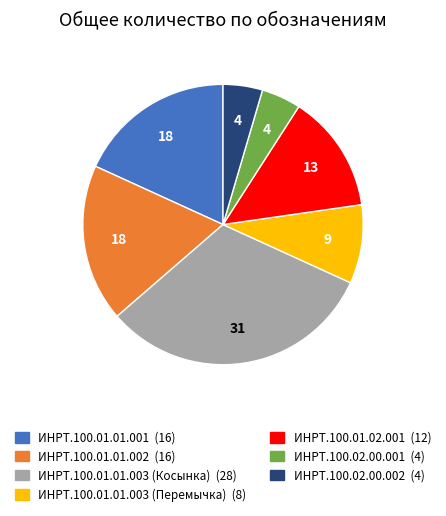

What is the largest slice in the pie chart?

ИНРТ.100.01.01.003 (Косынка)